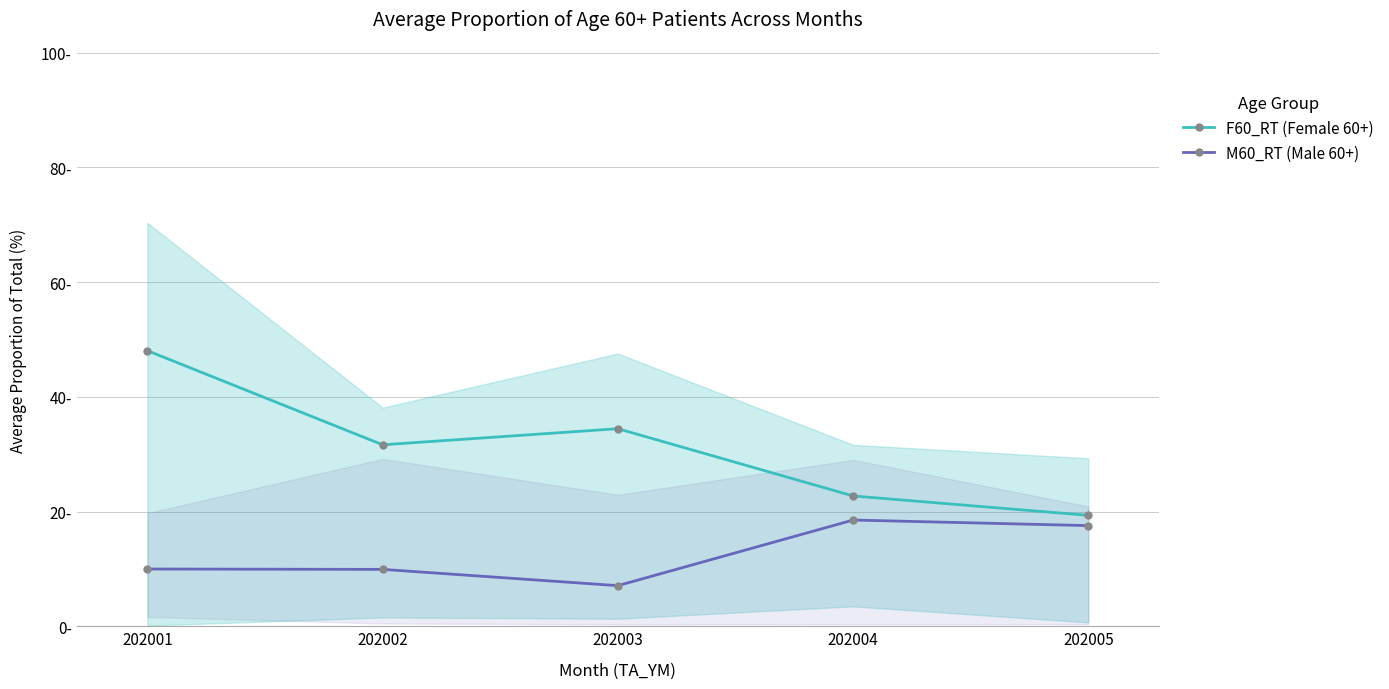

Between 202003 and 202004, which series saw the biggest shift?

F60_RT (Female 60+)